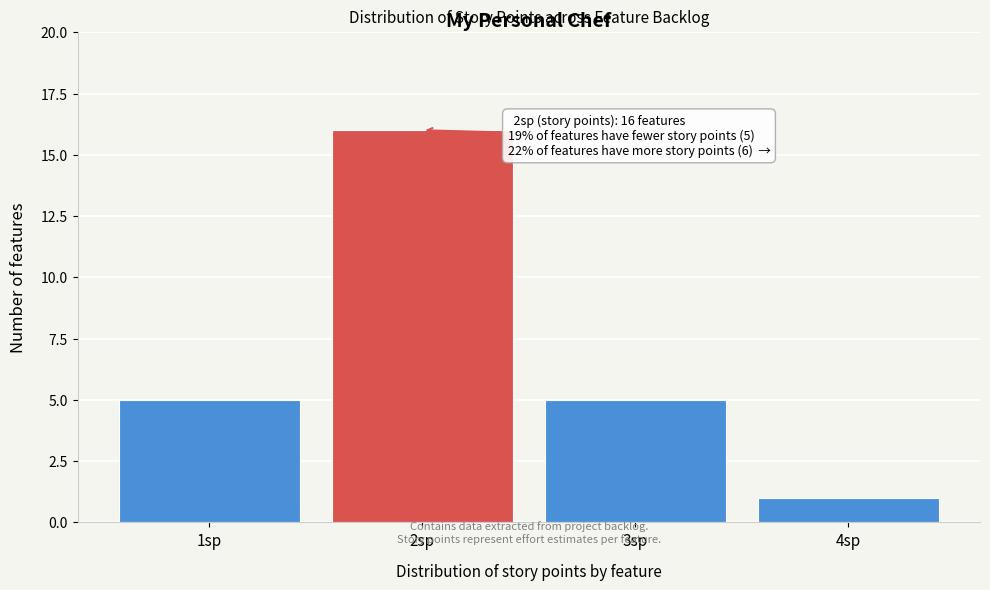

Over which range of the x-axis is the bar tallest?

1.5 to 2.5